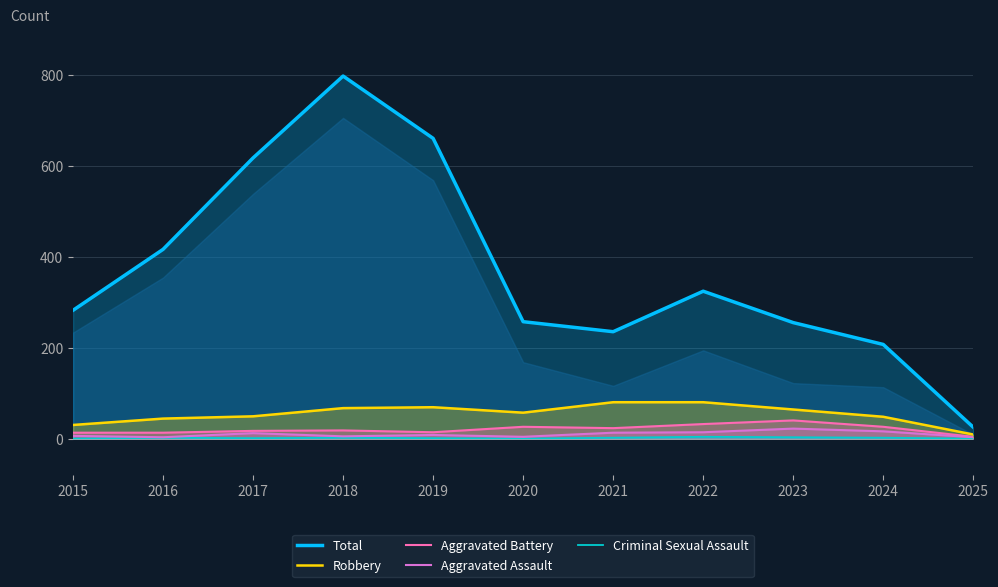

What is the value of the Total point at the 6th from the left?

257